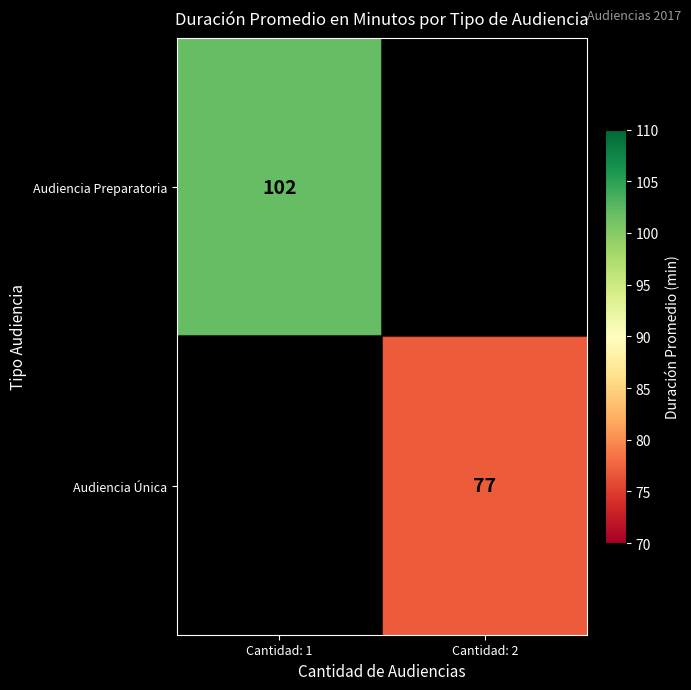

Is it true that Audiencia Única equals 138 at Cantidad: 2?

False